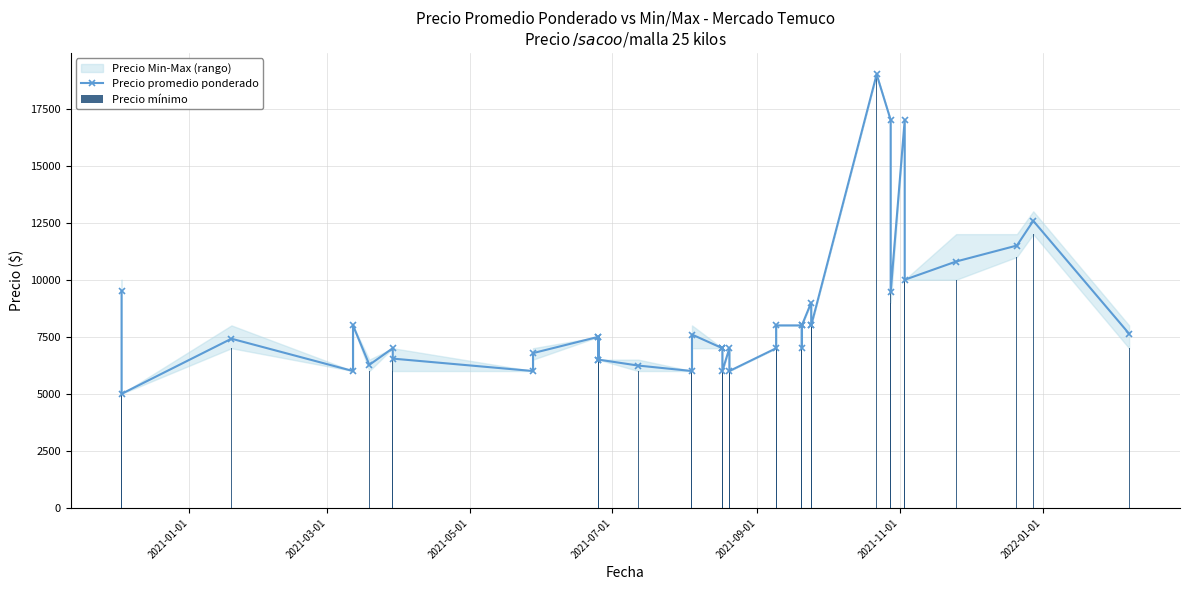

What is the highest value of the Precio mínimo series?

19000